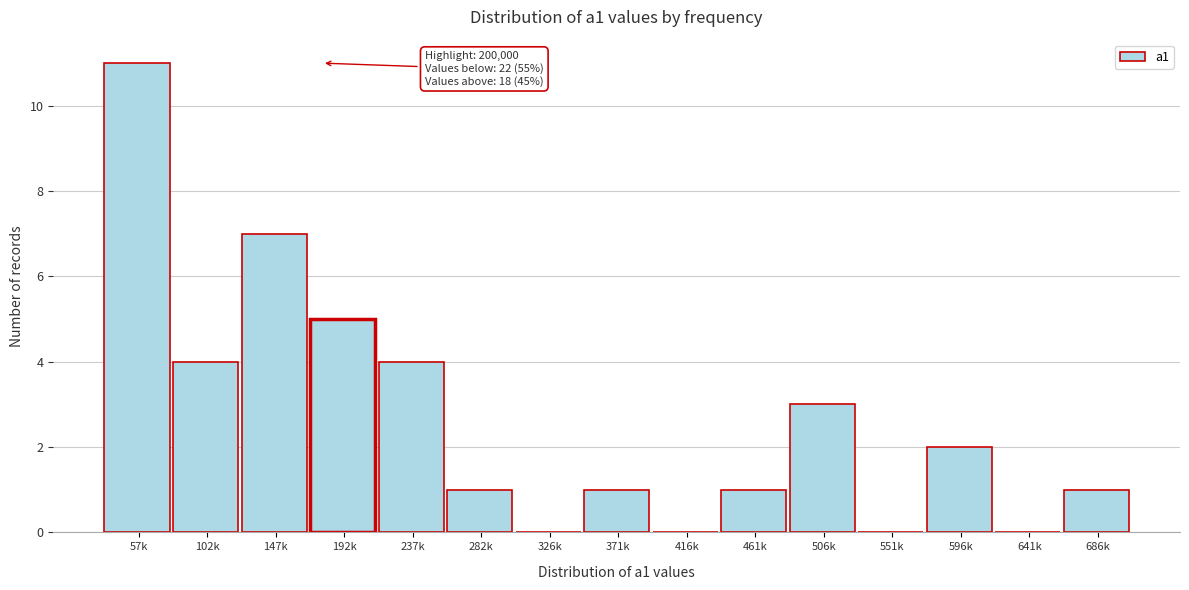

Reading left to right, what are all the values shown in this chart?

57k=11	102k=4	147k=7	192k=5	237k=4	282k=1	326k=0	371k=1	416k=0	461k=1	506k=3	551k=0	596k=2	641k=0	686k=1